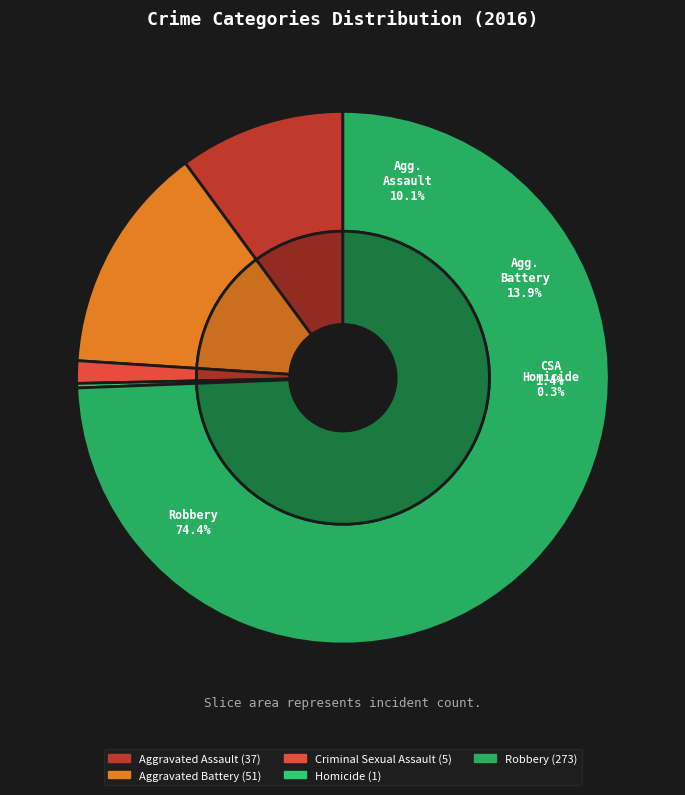

How many segments does this pie chart have?

5